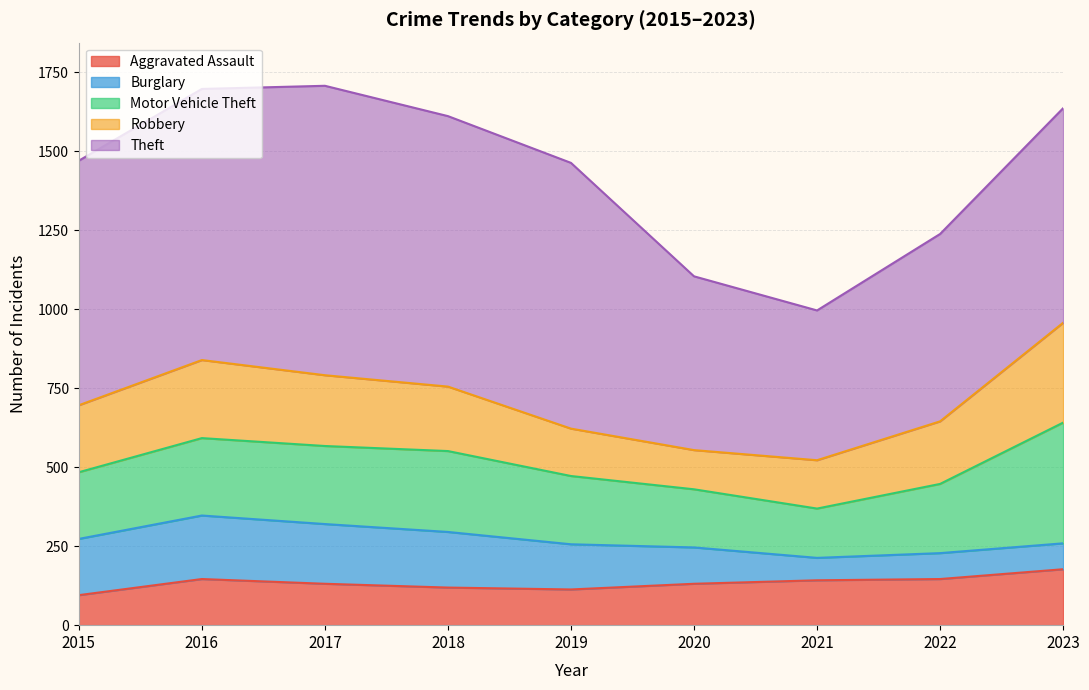

True or false: Theft and Motor Vehicle Theft cross at least once.

False